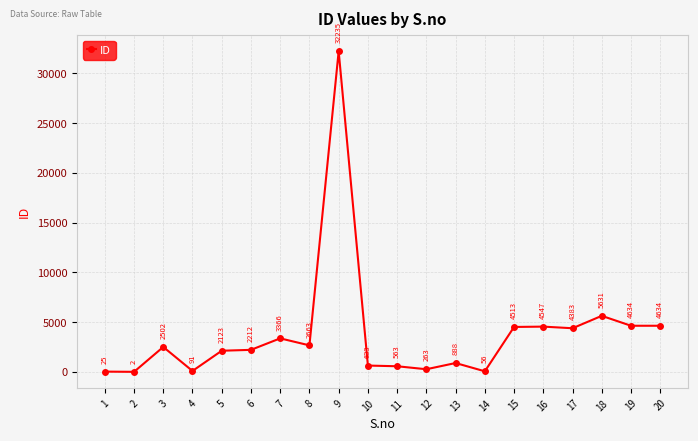

What is the smallest value displayed?

2